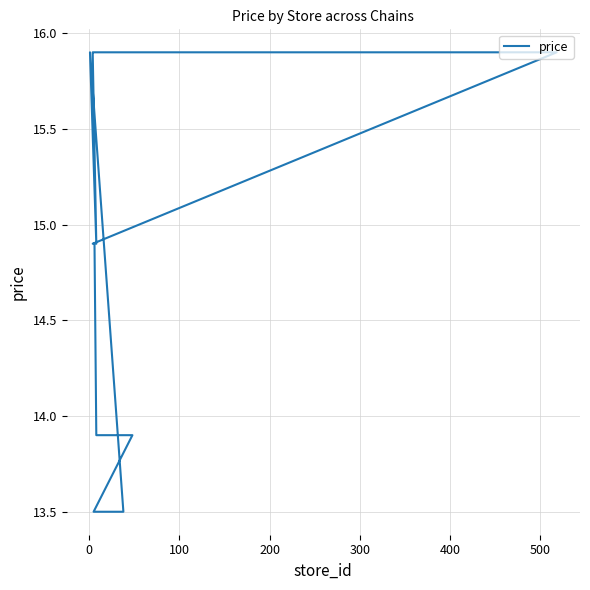

What is the maximum value shown in the chart?

15.9